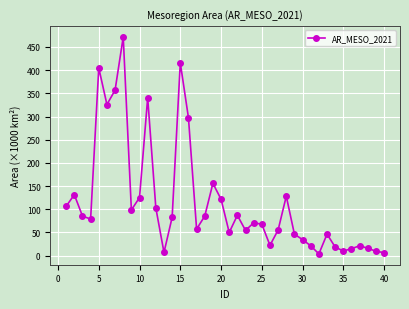

Does the chart display data point markers on the line(s)?

Yes